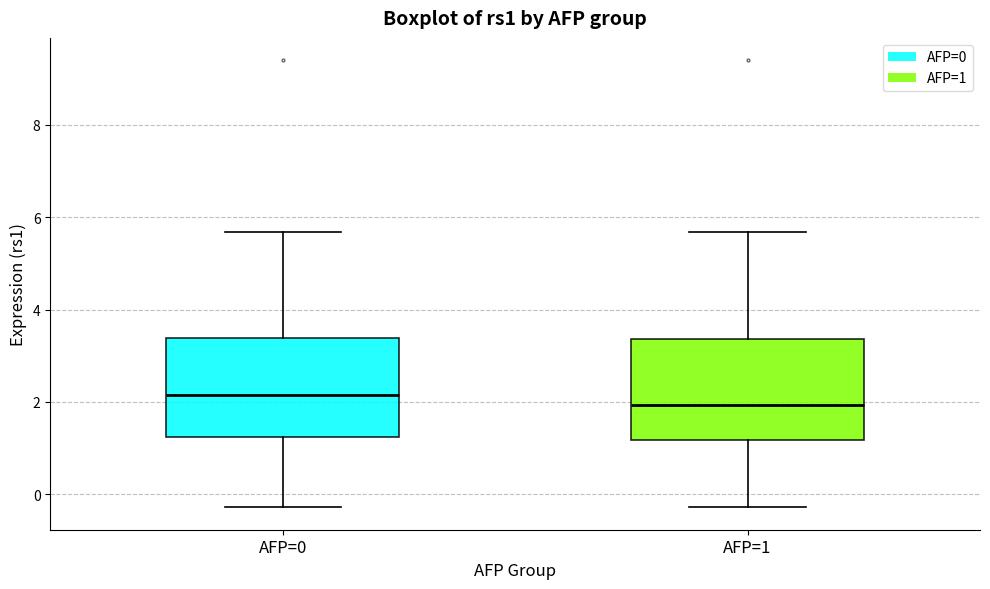

Reading left to right, read every box against the y-axis: the position of its median line, the range the box covers, and the ends of its whiskers. The values are not printed on the chart, so give them approximately, as read against the axis.

AFP=0: median 2.2, box 1.2 to 3.4, whiskers -0.2 to 5.6
AFP=1: median 2.0, box 1.2 to 3.4, whiskers -0.2 to 5.6